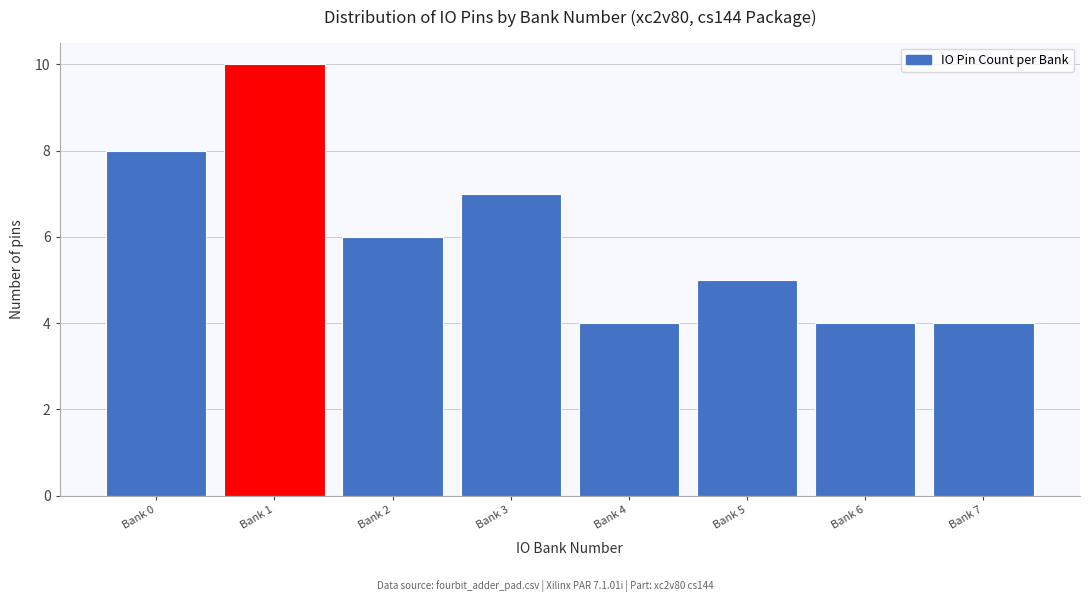

Reading left to right, what are all the values shown in this chart?

Bank 0=8	Bank 1=10	Bank 2=6	Bank 3=7	Bank 4=4	Bank 5=5	Bank 6=4	Bank 7=4